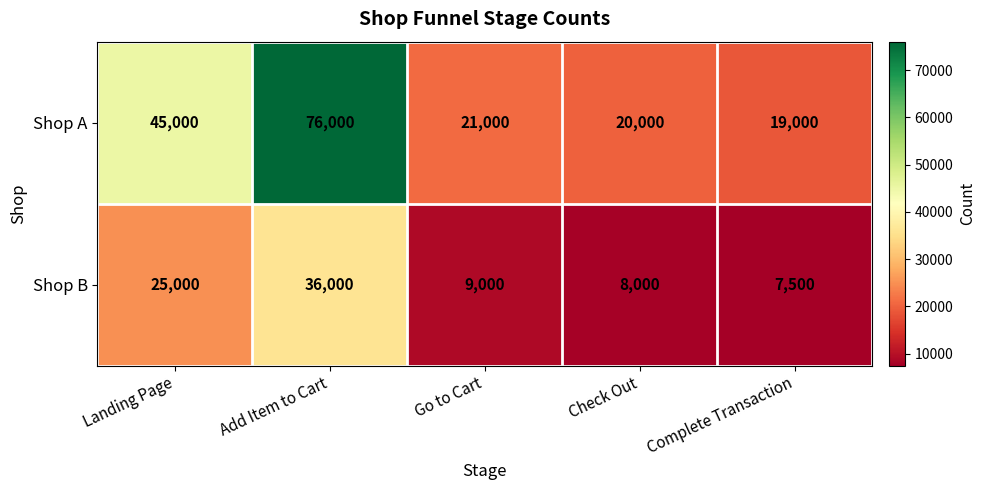

What is the difference between the Shop A values at Add Item to Cart and Go to Cart?

55000